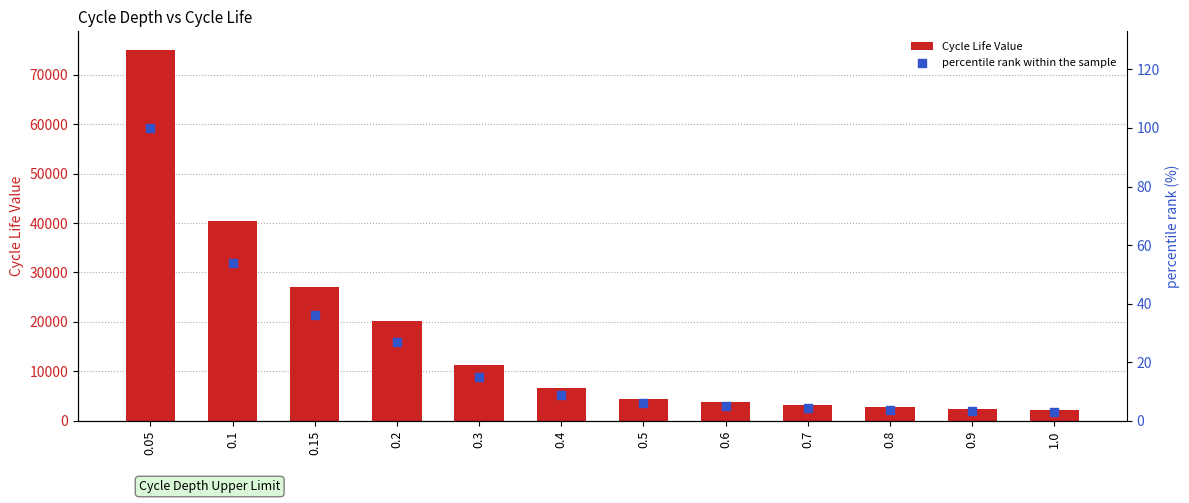

Which series reaches the minimum Y coordinate?

percentile rank within the sample